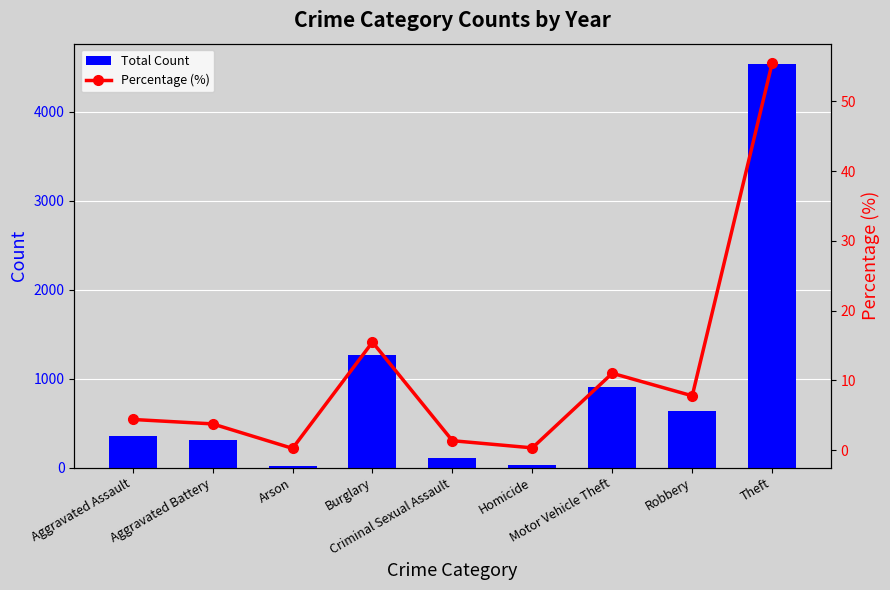

What are all the series names shown in the legend?

Total Count, Percentage (%)